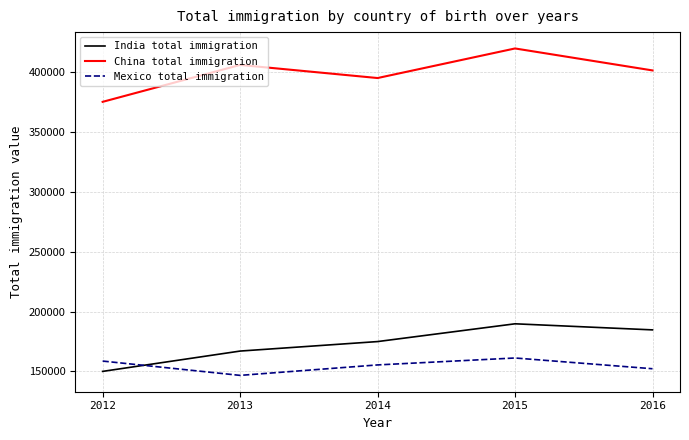

At which category does China total immigration reach its first local peak?

2013